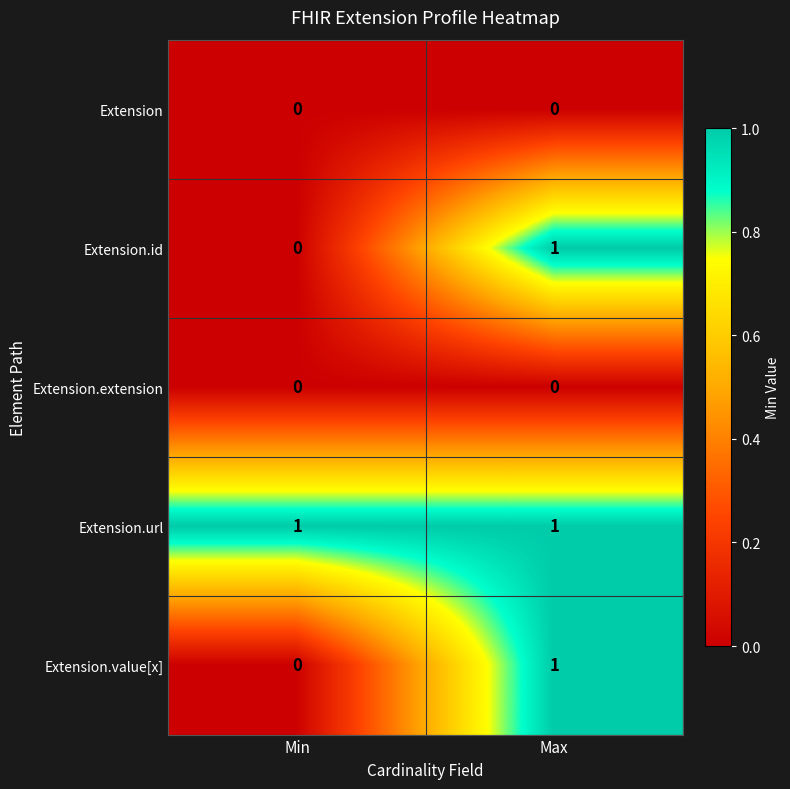

List the labels in order of Extension.value[x] value, smallest first.

Min, Max